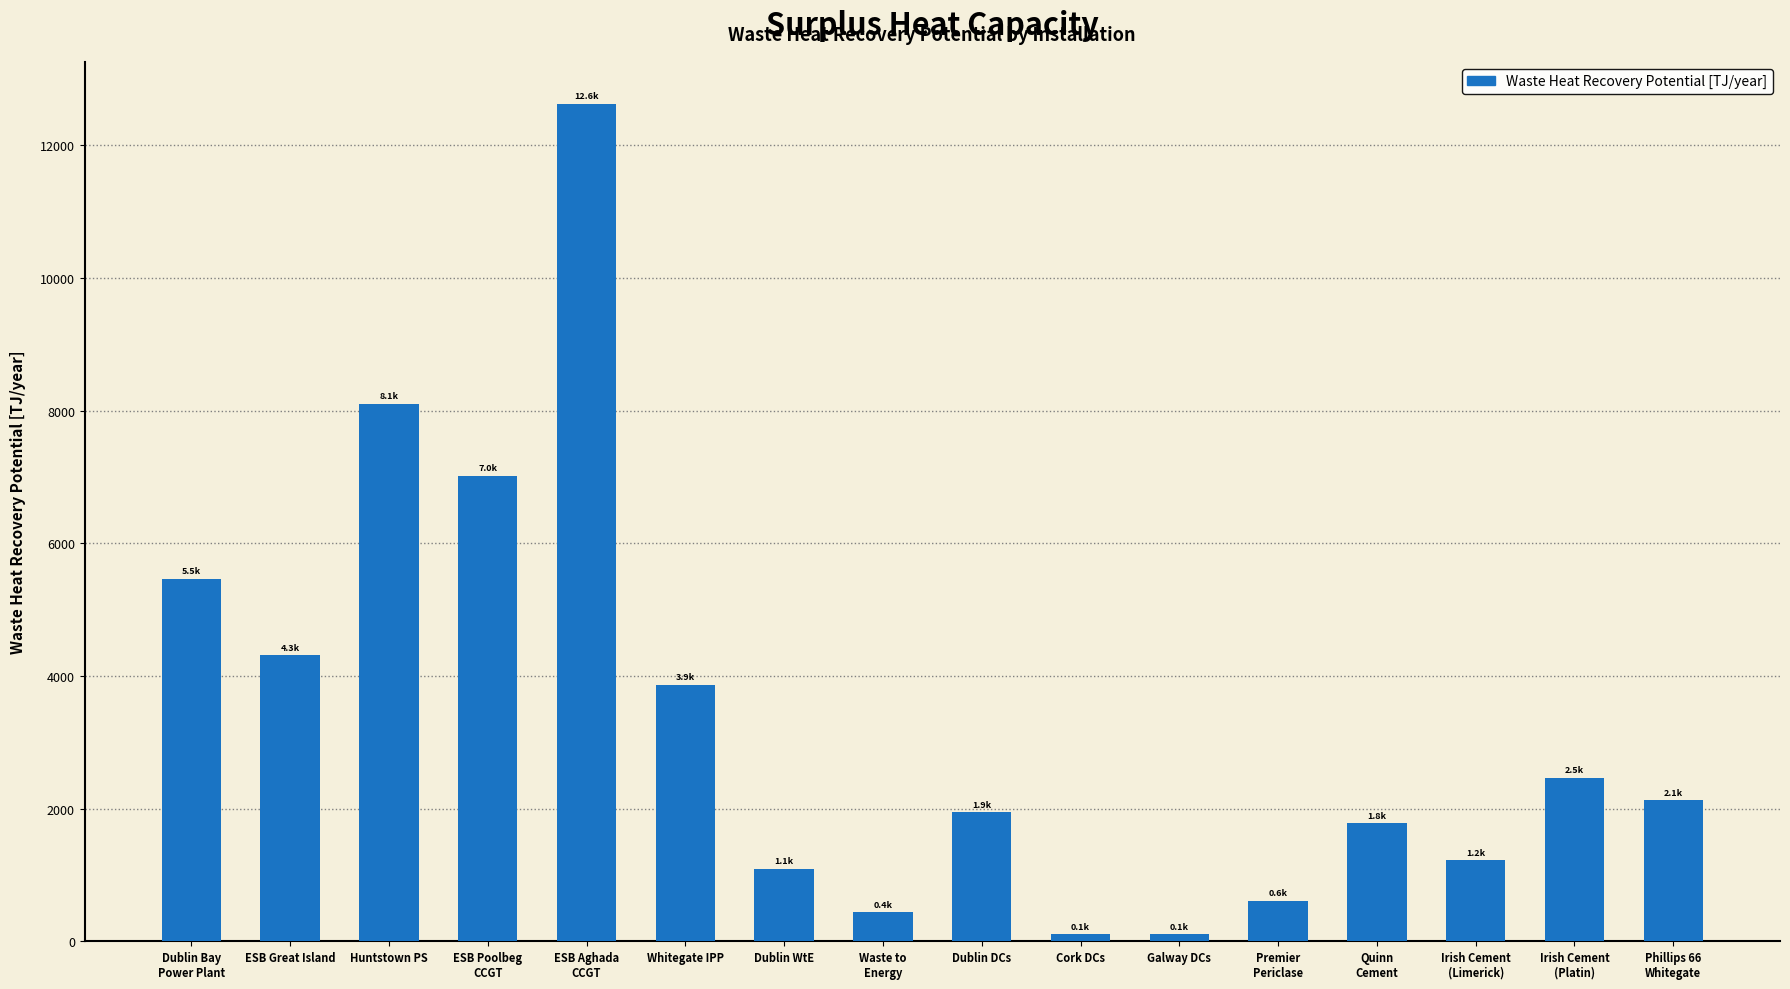

Reading left to right, what are all the values shown in this chart?

Dublin Bay
Power Plant=5468.1	ESB Great Island=4317.0	Huntstown PS=8105.4	ESB Poolbeg
CCGT=7022.4	ESB Aghada
CCGT=12628.5	Whitegate IPP=3870.1	Dublin WtE=1097.2	Waste to
Energy=441.5	Dublin DCs=1944.0	Cork DCs=108.0	Galway DCs=108.0	Premier
Periclase=612.0	Quinn
Cement=1776.0	Irish Cement
(Limerick)=1225.0	Irish Cement
(Platin)=2465.0	Phillips 66
Whitegate=2127.7